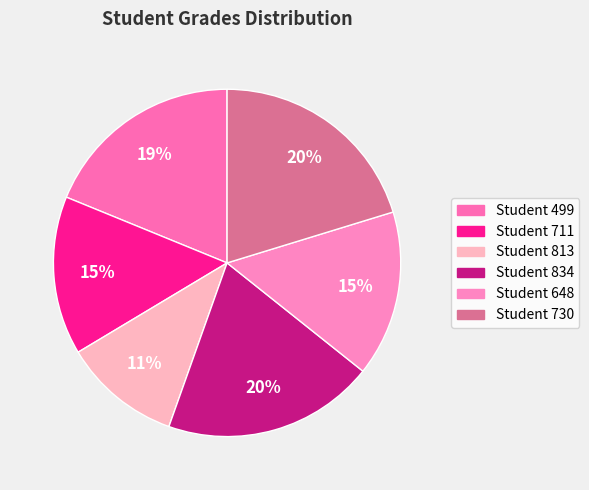

Count the number of slices in the pie.

6